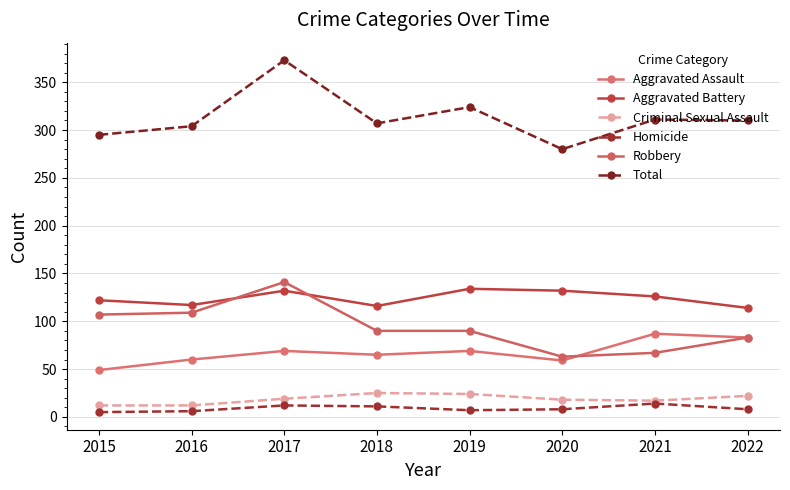

What is the minimum value shown in the chart?

5